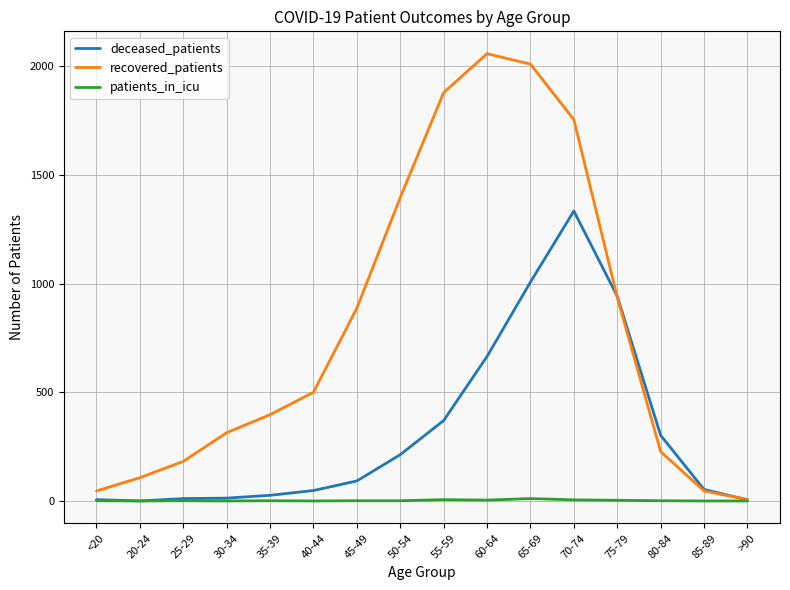

Which series has the largest total across all categories?

recovered_patients